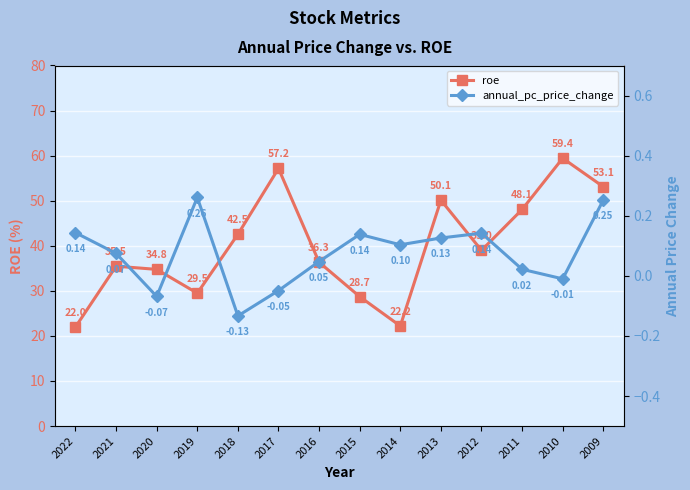

At which category does roe reach its first local valley?

2019